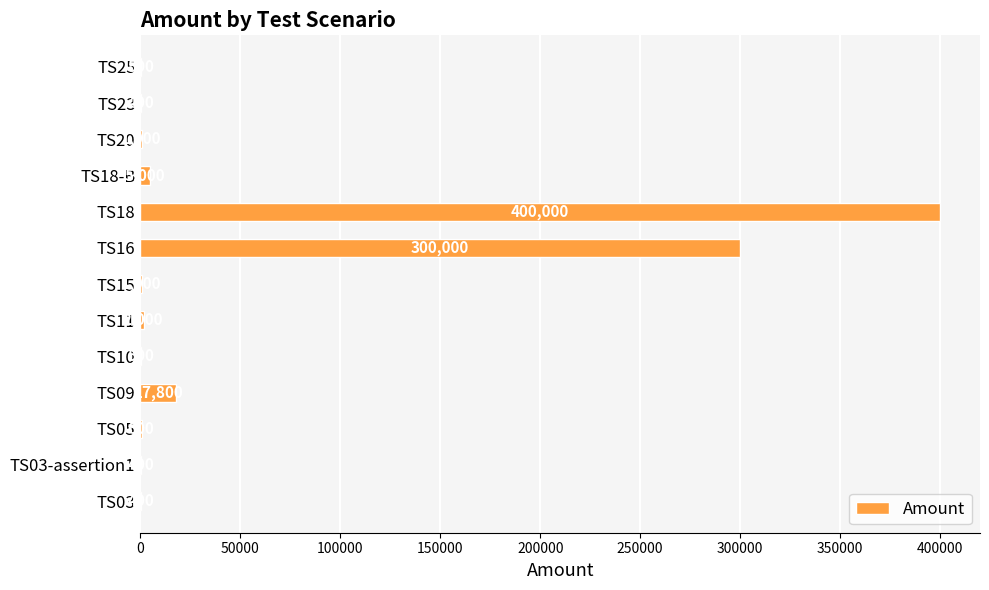

At which label is the value closest to 200200?

TS16